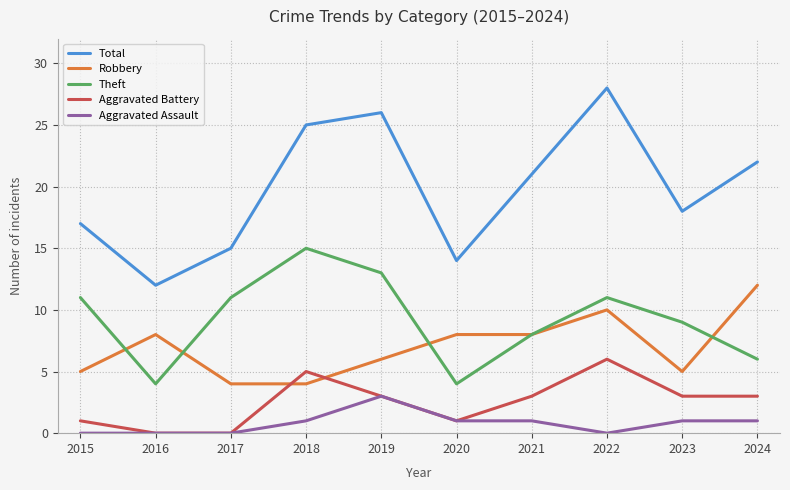

What is the spread (max minus min) of values at 2015?

17